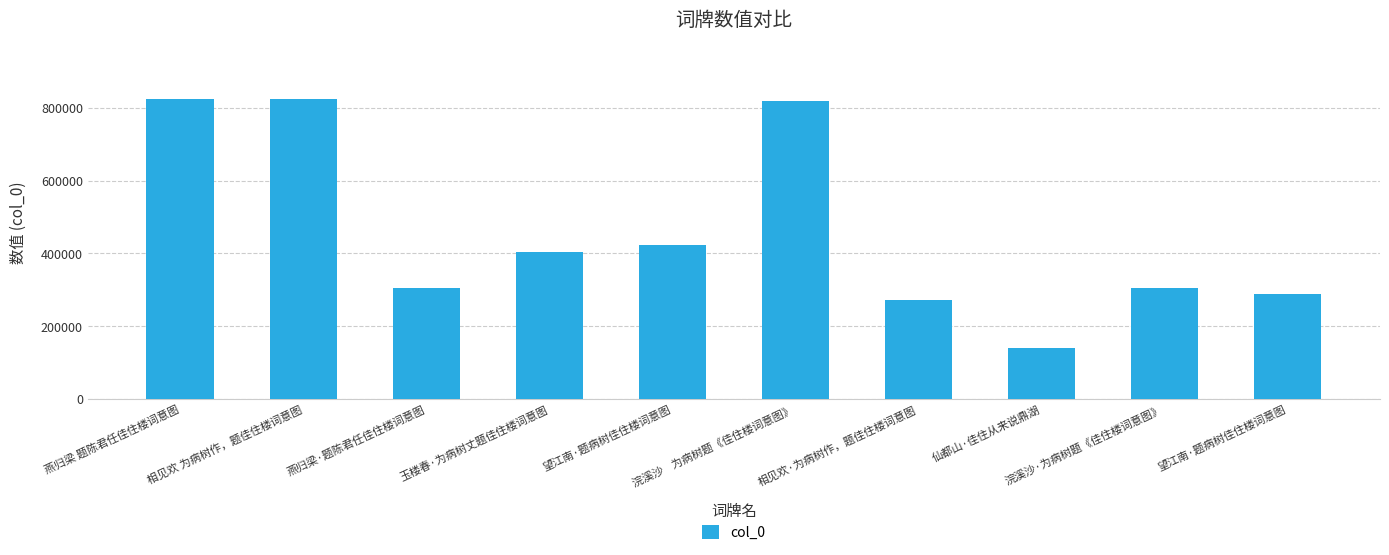

Count the number of categories in the chart.

10